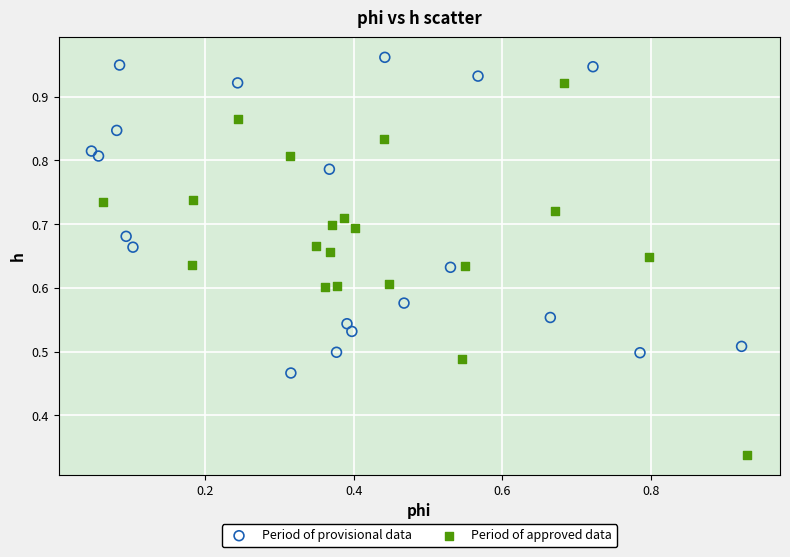

Which series has the largest Y range (max minus min)?

Period of approved data